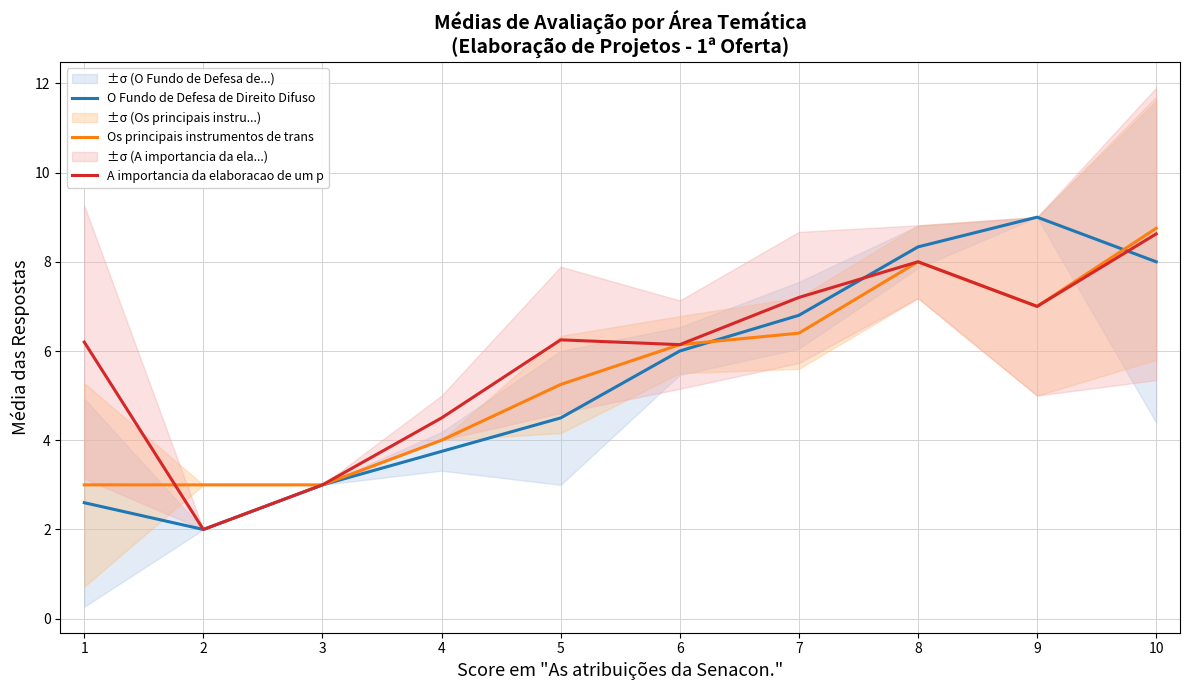

How many values in the A importancia da elaboracao de um p series are below 6?

3